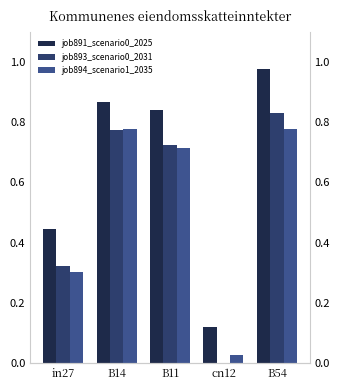

Where is job893_scenario0_2031 nearest to the value 0?

cn12